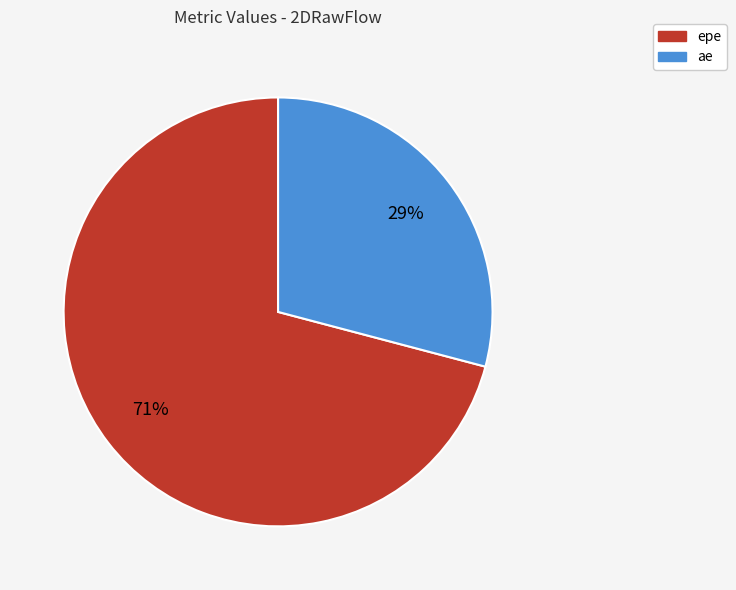

To the nearest percent, what portion does epe represent?

71%